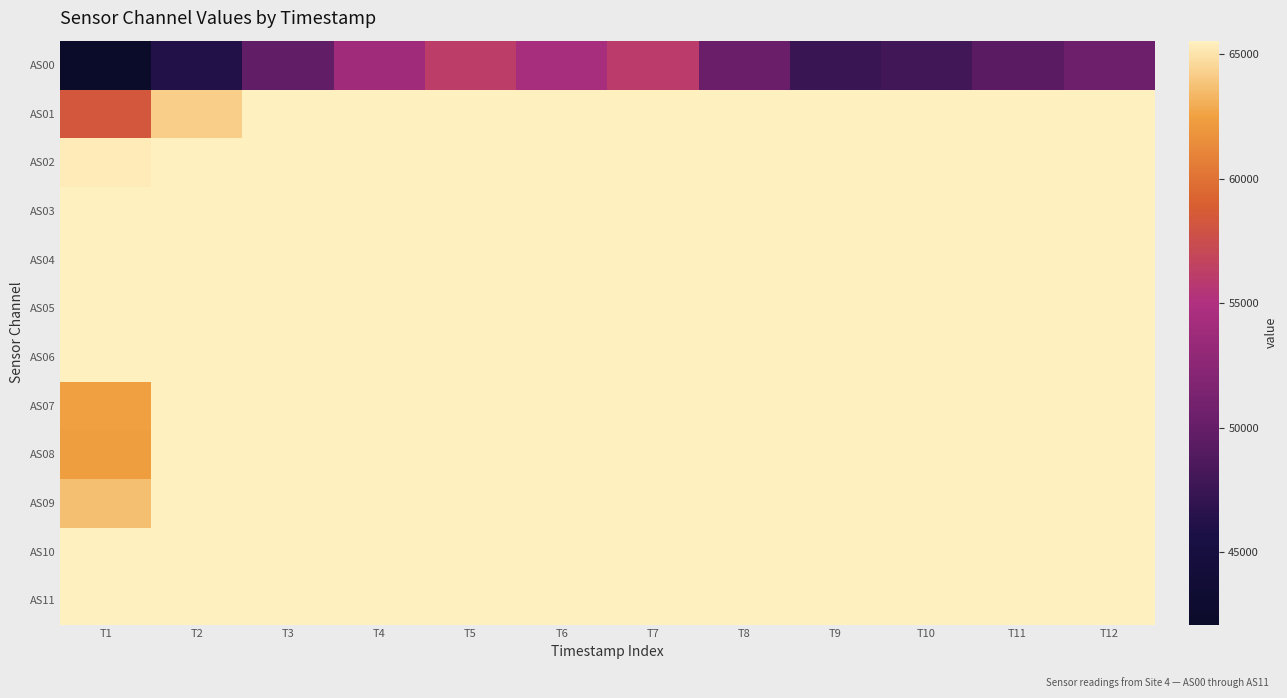

Reading right to left, extract all data points from this chart.

AS00: T12=50506	T11=49402	T10=47880	T9=47471	T8=50322	T7=56064	T6=54443	T5=56109	T4=53815	T3=49741	T2=46062	T1=42087
AS01: T12=65535	T11=65535	T10=65535	T9=65535	T8=65535	T7=65535	T6=65535	T5=65535	T4=65535	T3=65535	T2=64176	T1=58300
AS02: T12=65535	T11=65535	T10=65535	T9=65535	T8=65535	T7=65535	T6=65535	T5=65535	T4=65535	T3=65535	T2=65535	T1=65320
AS03: T12=65535	T11=65535	T10=65535	T9=65535	T8=65535	T7=65535	T6=65535	T5=65535	T4=65535	T3=65535	T2=65535	T1=65535
AS04: T12=65535	T11=65535	T10=65535	T9=65535	T8=65535	T7=65535	T6=65535	T5=65535	T4=65535	T3=65535	T2=65535	T1=65535
AS05: T12=65535	T11=65535	T10=65535	T9=65535	T8=65535	T7=65535	T6=65535	T5=65535	T4=65535	T3=65535	T2=65535	T1=65535
AS06: T12=65535	T11=65535	T10=65535	T9=65535	T8=65535	T7=65535	T6=65535	T5=65535	T4=65535	T3=65535	T2=65535	T1=65535
AS07: T12=65535	T11=65535	T10=65535	T9=65535	T8=65535	T7=65535	T6=65535	T5=65535	T4=65535	T3=65535	T2=65535	T1=62493
AS08: T12=65535	T11=65535	T10=65535	T9=65535	T8=65535	T7=65535	T6=65535	T5=65535	T4=65535	T3=65535	T2=65535	T1=62364
AS09: T12=65535	T11=65535	T10=65535	T9=65535	T8=65535	T7=65535	T6=65535	T5=65535	T4=65535	T3=65535	T2=65535	T1=63680
AS10: T12=65535	T11=65535	T10=65535	T9=65535	T8=65535	T7=65535	T6=65535	T5=65535	T4=65535	T3=65535	T2=65535	T1=65535
AS11: T12=65535	T11=65535	T10=65535	T9=65535	T8=65535	T7=65535	T6=65535	T5=65535	T4=65535	T3=65535	T2=65535	T1=65535